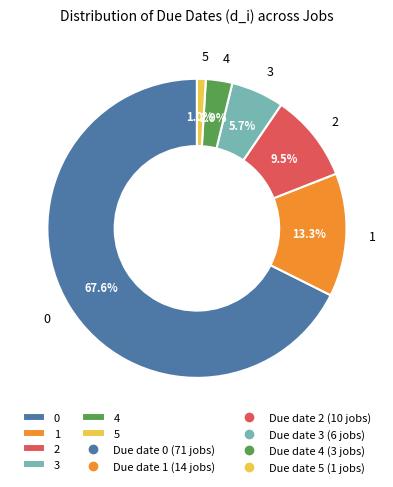

Which category has the smallest portion of the pie?

5